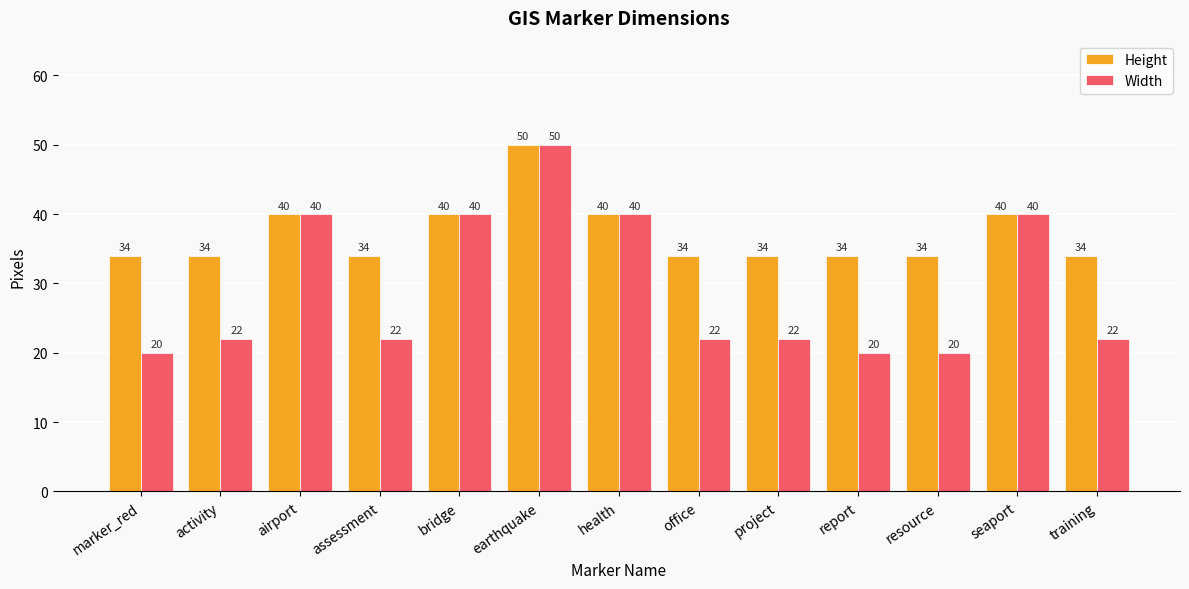

List the series in order of their overall mean, highest first.

Height, Width